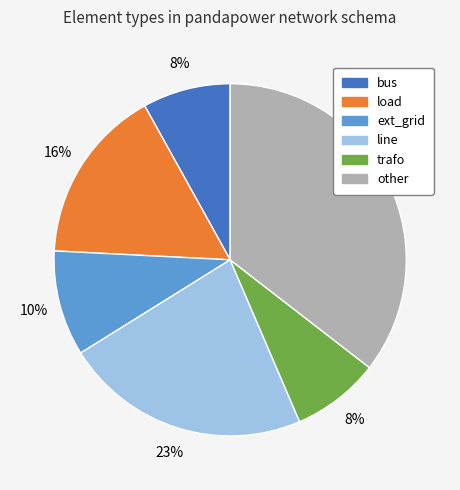

Is there any slice that represents more than half of the pie?

No